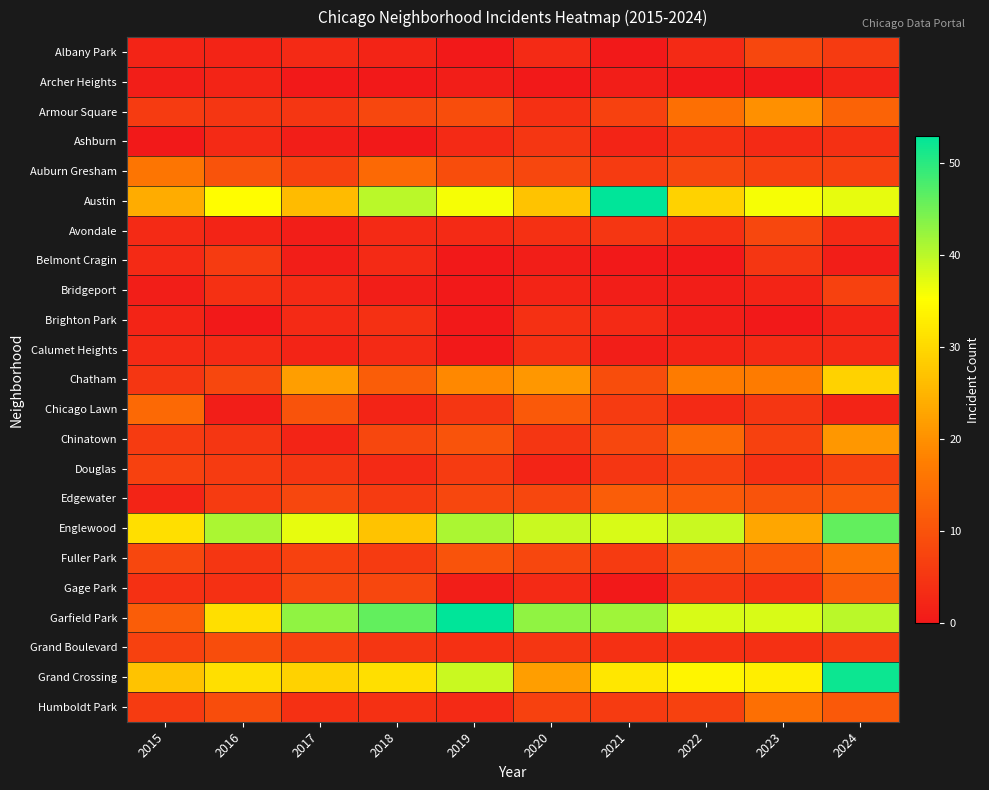

Reading left to right, list all the values displayed in this chart.

Albany Park: 2015=2	2016=2	2017=3	2018=2	2019=0	2020=3	2021=0	2022=3	2023=8	2024=6
Archer Heights: 2015=1	2016=2	2017=0	2018=0	2019=1	2020=0	2021=1	2022=0	2023=0	2024=2
Armour Square: 2015=6	2016=5	2017=5	2018=8	2019=9	2020=4	2021=7	2022=15	2023=20	2024=13
Ashburn: 2015=0	2016=3	2017=1	2018=0	2019=3	2020=5	2021=2	2022=4	2023=3	2024=4
Auburn Gresham: 2015=16	2016=10	2017=7	2018=14	2019=9	2020=8	2021=6	2022=8	2023=7	2024=7
Austin: 2015=24	2016=35	2017=26	2018=40	2019=36	2020=27	2021=53	2022=29	2023=36	2024=37
Avondale: 2015=3	2016=2	2017=1	2018=3	2019=3	2020=4	2021=5	2022=4	2023=8	2024=3
Belmont Cragin: 2015=3	2016=6	2017=1	2018=3	2019=0	2020=1	2021=0	2022=0	2023=5	2024=1
Bridgeport: 2015=1	2016=4	2017=3	2018=1	2019=0	2020=2	2021=1	2022=1	2023=2	2024=7
Brighton Park: 2015=2	2016=0	2017=3	2018=4	2019=0	2020=4	2021=3	2022=1	2023=0	2024=2
Calumet Heights: 2015=3	2016=3	2017=2	2018=3	2019=0	2020=4	2021=1	2022=2	2023=3	2024=3
Chatham: 2015=5	2016=8	2017=22	2018=12	2019=19	2020=21	2021=9	2022=17	2023=17	2024=29
Chicago Lawn: 2015=14	2016=1	2017=10	2018=2	2019=5	2020=11	2021=6	2022=3	2023=5	2024=2
Chinatown: 2015=6	2016=5	2017=2	2018=8	2019=10	2020=5	2021=8	2022=14	2023=7	2024=21
Douglas: 2015=7	2016=6	2017=5	2018=3	2019=6	2020=2	2021=5	2022=7	2023=4	2024=7
Edgewater: 2015=2	2016=6	2017=8	2018=6	2019=8	2020=8	2021=12	2022=11	2023=10	2024=11
Englewood: 2015=31	2016=41	2017=37	2018=27	2019=41	2020=39	2021=38	2022=39	2023=23	2024=46
Fuller Park: 2015=8	2016=5	2017=7	2018=6	2019=10	2020=8	2021=6	2022=10	2023=11	2024=16
Gage Park: 2015=4	2016=4	2017=8	2018=8	2019=1	2020=3	2021=0	2022=5	2023=4	2024=12
Garfield Park: 2015=12	2016=31	2017=43	2018=46	2019=53	2020=43	2021=42	2022=38	2023=38	2024=40
Grand Boulevard: 2015=7	2016=9	2017=7	2018=5	2019=4	2020=5	2021=4	2022=4	2023=4	2024=6
Grand Crossing: 2015=27	2016=31	2017=29	2018=31	2019=39	2020=22	2021=32	2022=34	2023=33	2024=52
Humboldt Park: 2015=6	2016=9	2017=4	2018=4	2019=3	2020=7	2021=6	2022=7	2023=15	2024=11